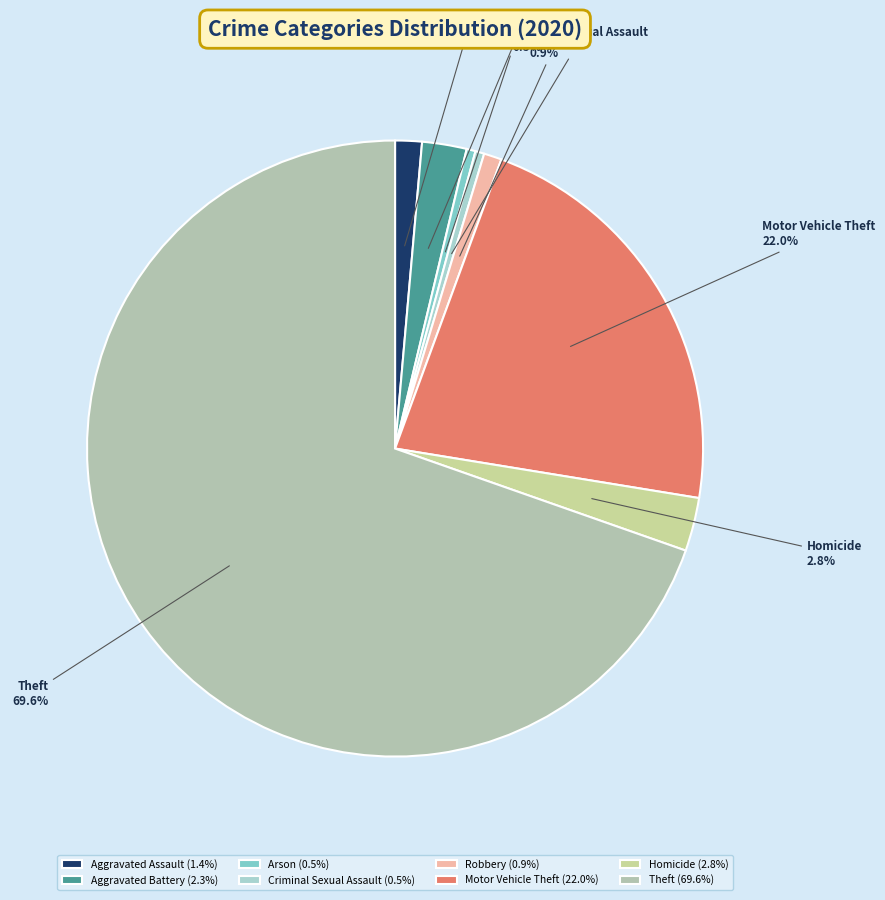

Combined, do Homicide and Criminal Sexual Assault account for over 50%?

No